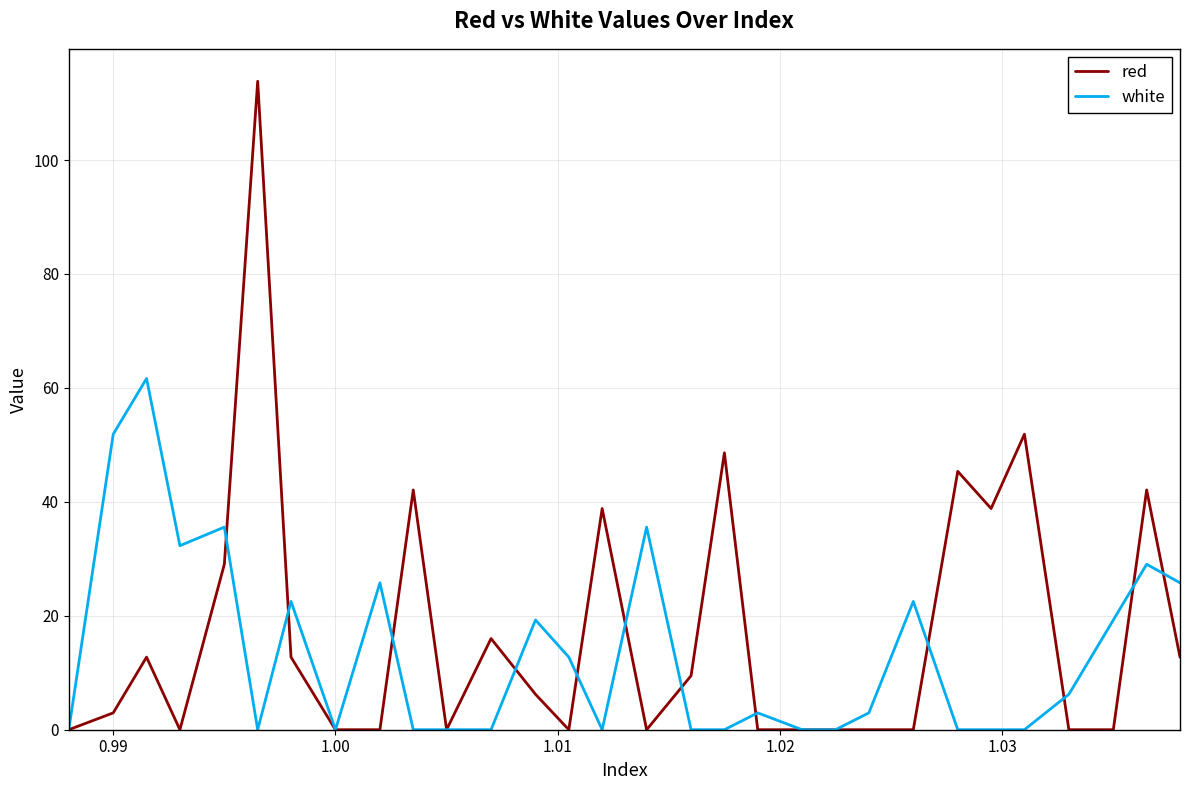

Reading left to right, extract all data points from this chart.

red: 0.0	3.0	12.7	0.0	29.0	113.8	12.7	0.0	0.0	42.1	0.0	16.0	6.2	0.0	38.8	0.0	9.5	48.6	0.0	0.0	0.0	0.0	0.0	45.3	38.8	51.9	0.0	0.0	42.1	12.7
white: 0.0	51.9	61.7	32.3	35.6	0.0	22.5	0.0	25.8	0.0	0.0	0.0	19.3	12.7	0.0	35.6	0.0	0.0	3.0	0.0	0.0	3.0	22.5	0.0	0.0	0.0	6.2	19.3	29.0	25.8